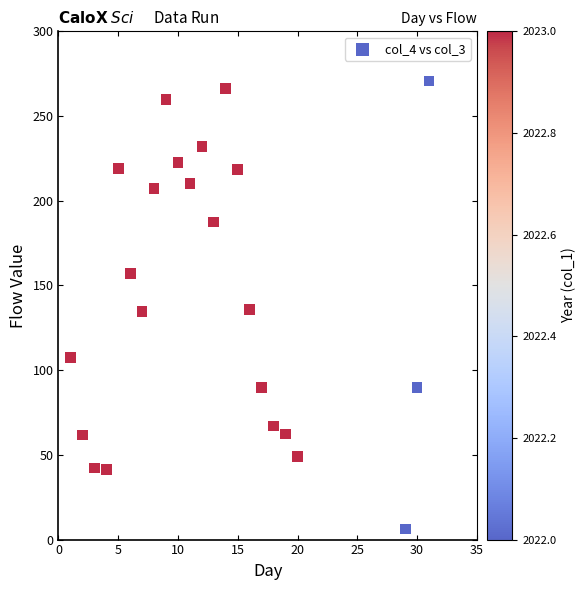

What is the range of Y values (max minus min)?

264.5